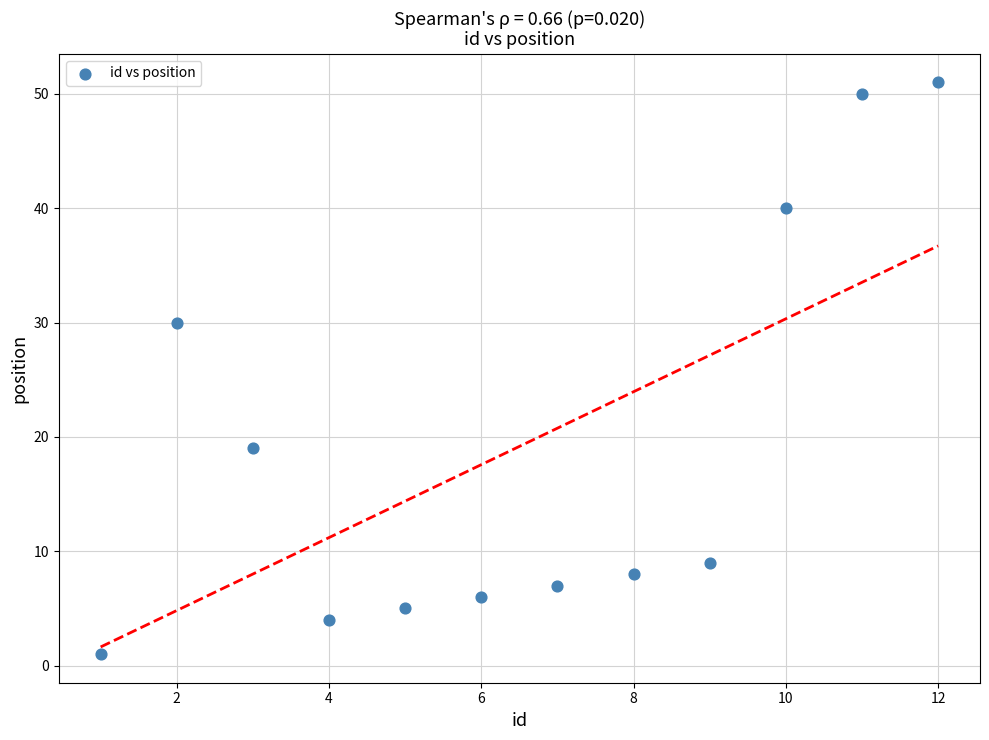

What Y value in the scatter plot is closest to 26?

30